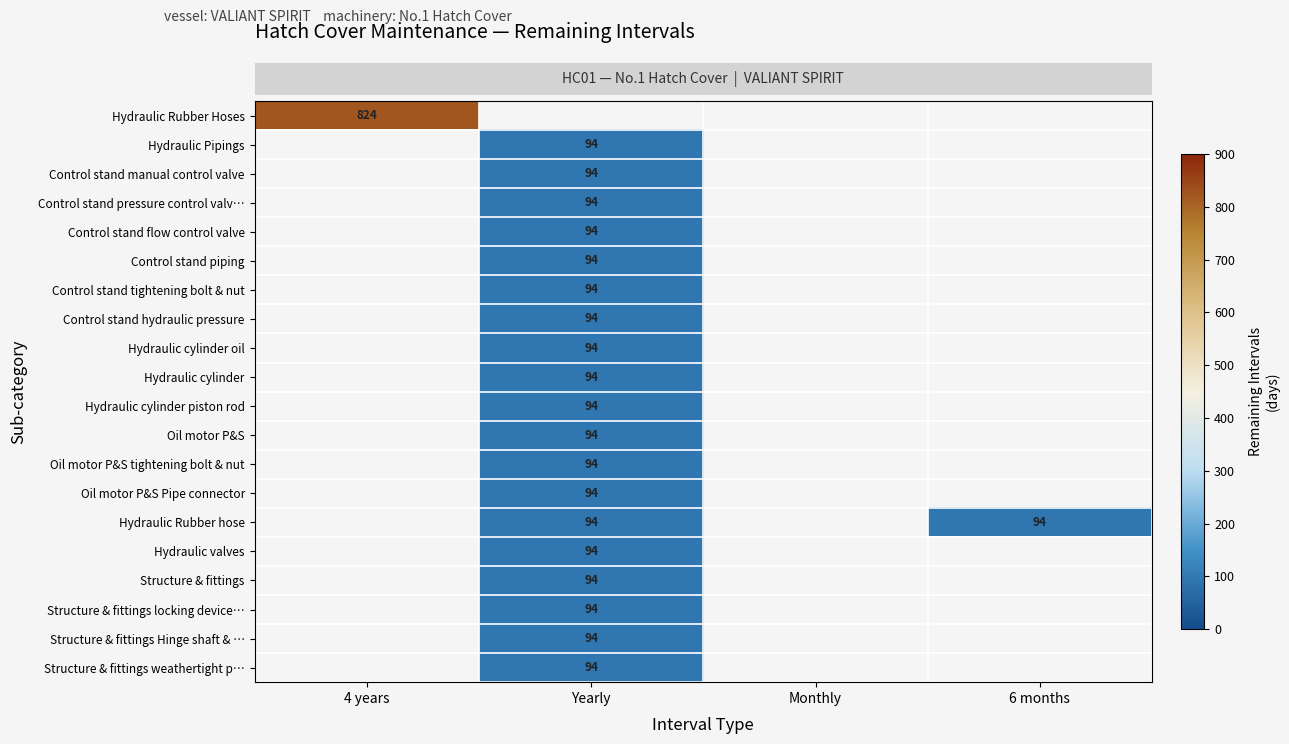

How many data points does each series have?

4